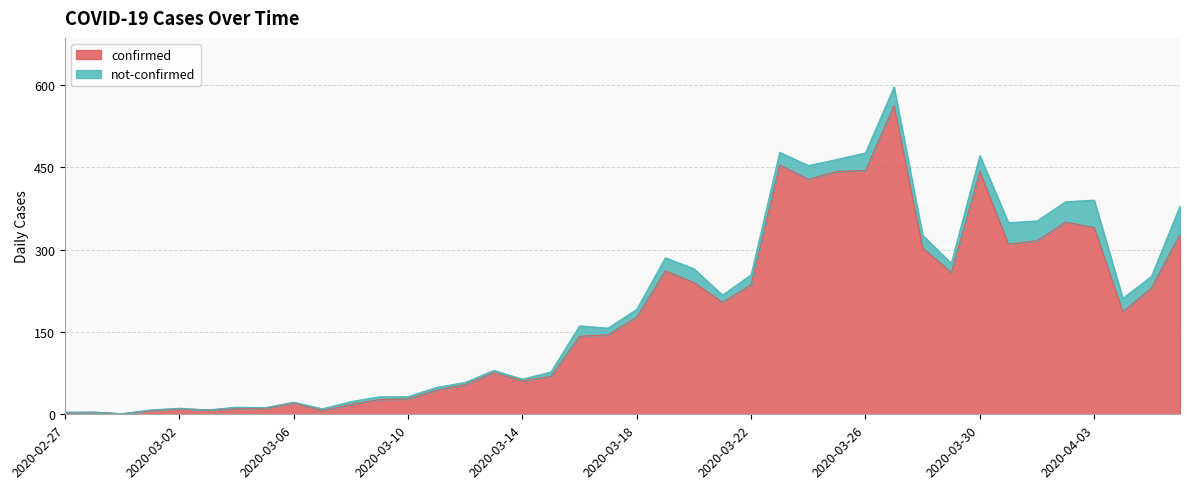

What is the value of the 30th point from the left?

562